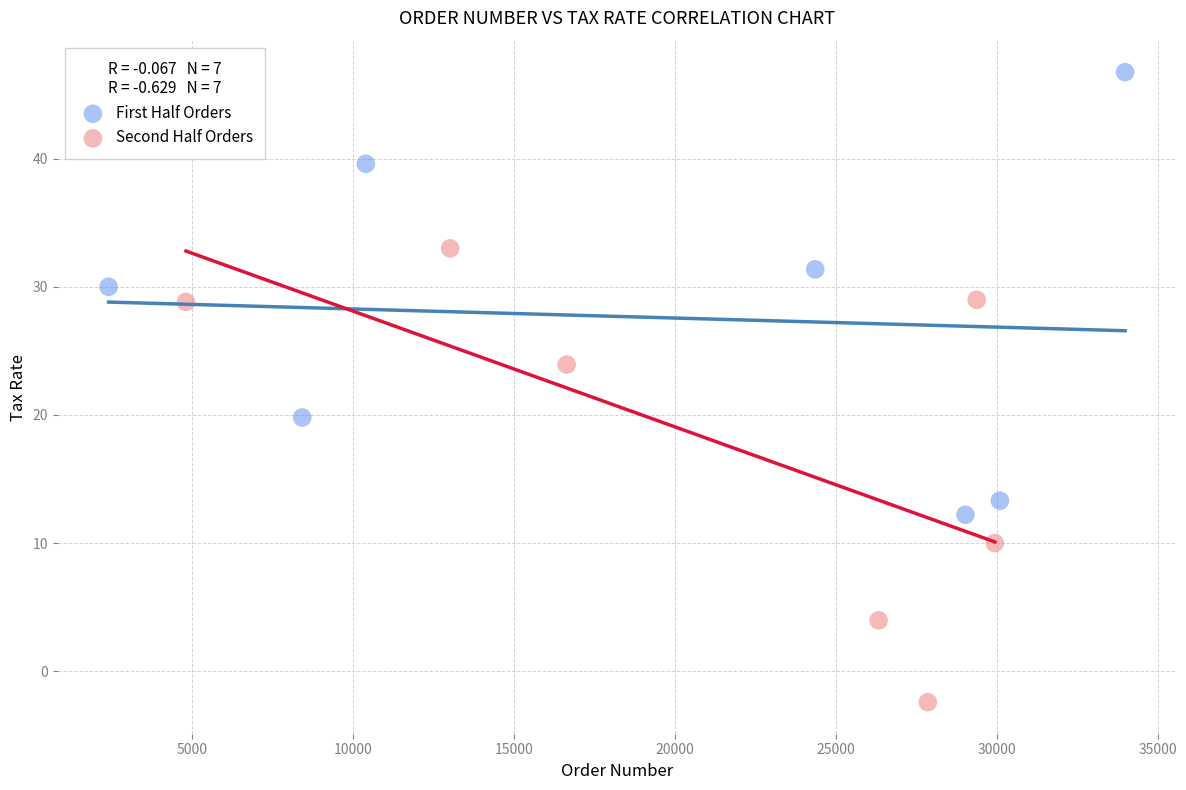

Which series reaches the maximum Y coordinate?

First Half Orders